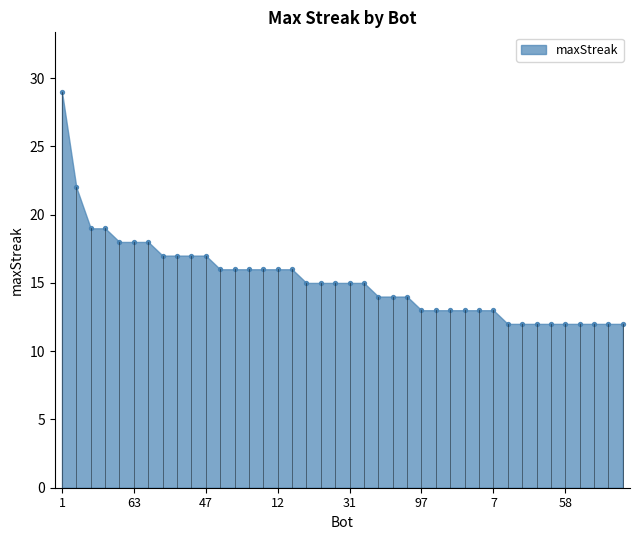

What is the range of Y values (max minus min)?

17